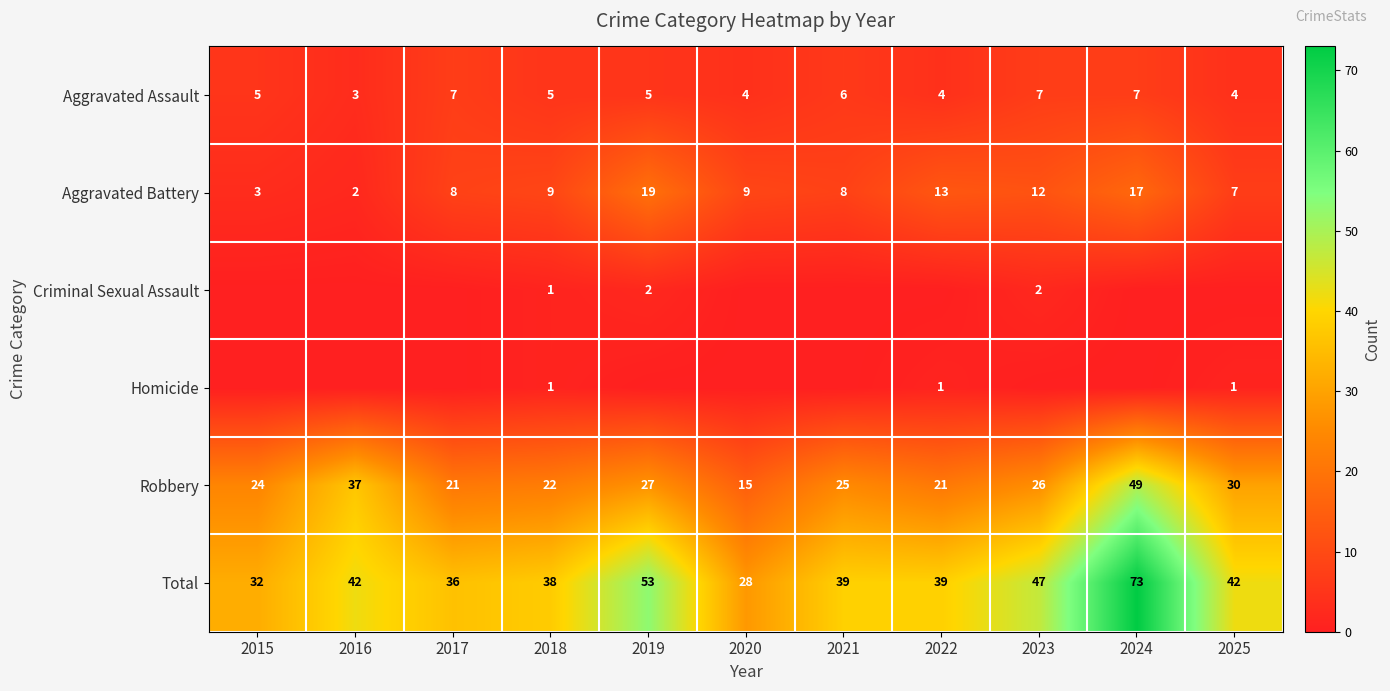

What is the sum of the Total values at 2018 and 2015?

70